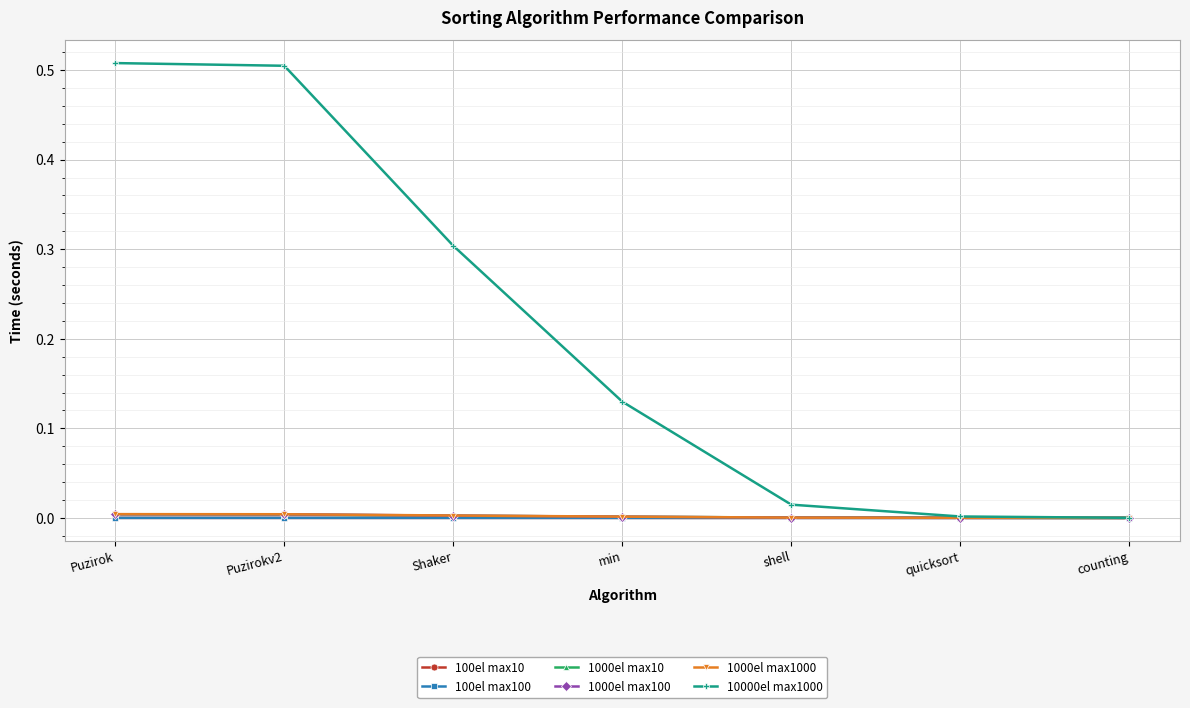

Which series has the largest total across all categories?

10000el max1000